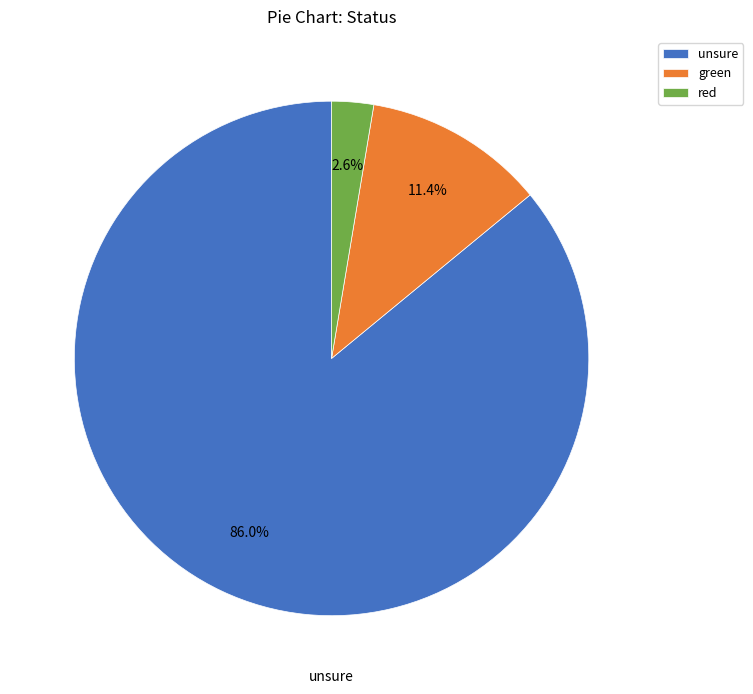

What percentage is the red slice, to the nearest percent?

3%